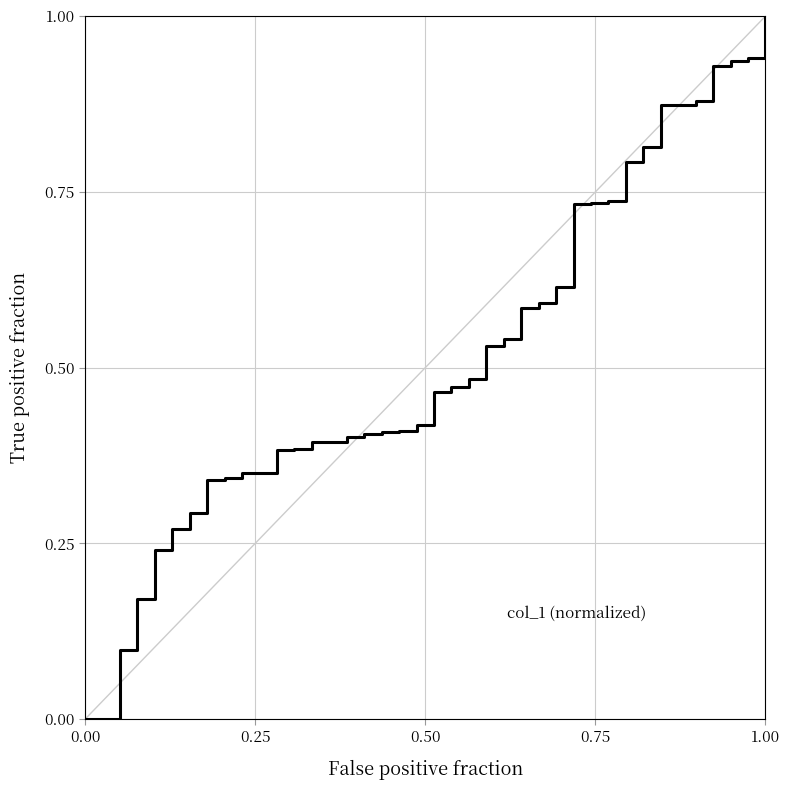

Does the chart display data point markers on the line(s)?

No